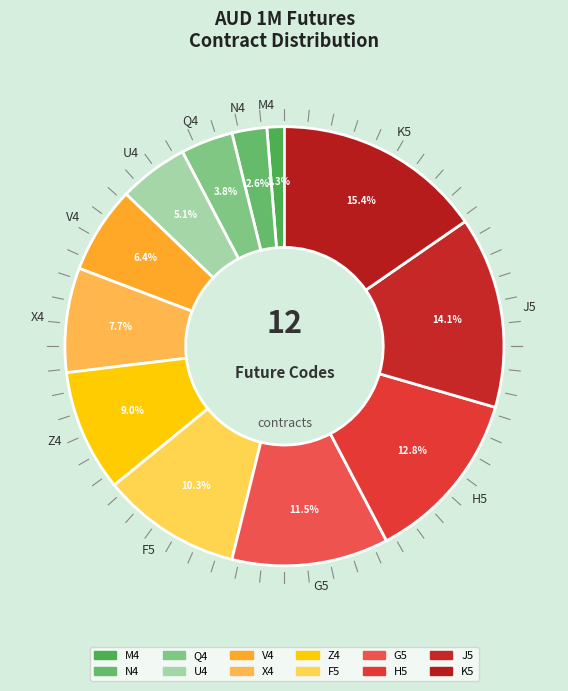

Which category has the biggest portion of the pie?

K5